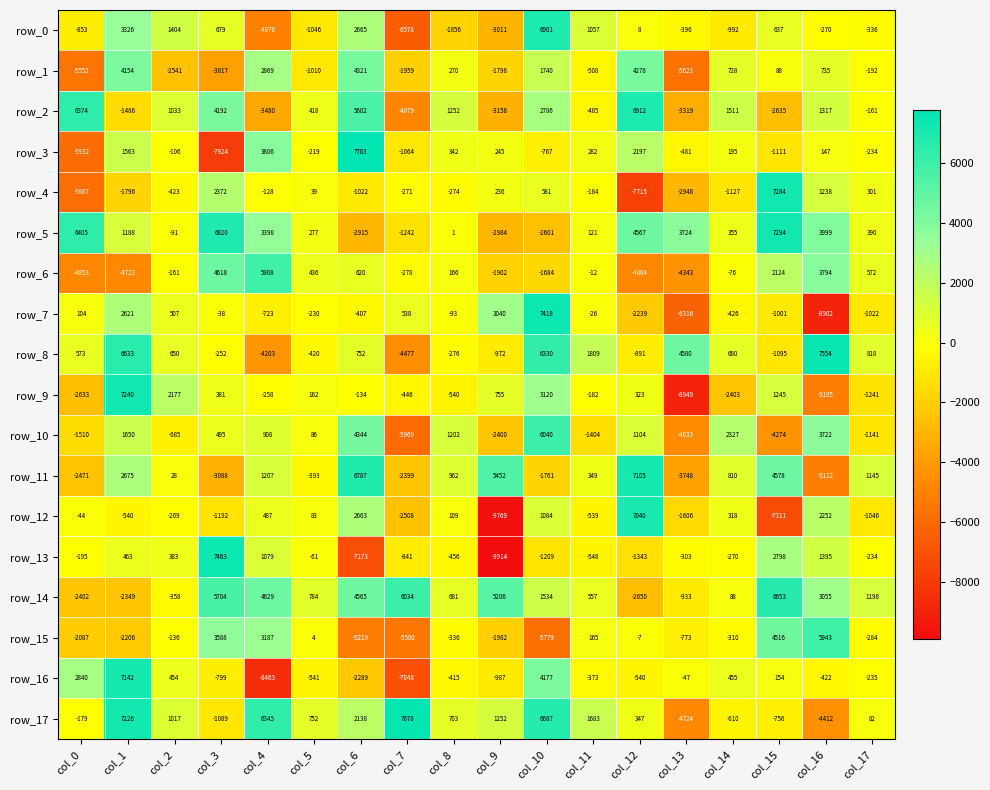

What is the sum of the row_1 values at col_6 and col_3?

504